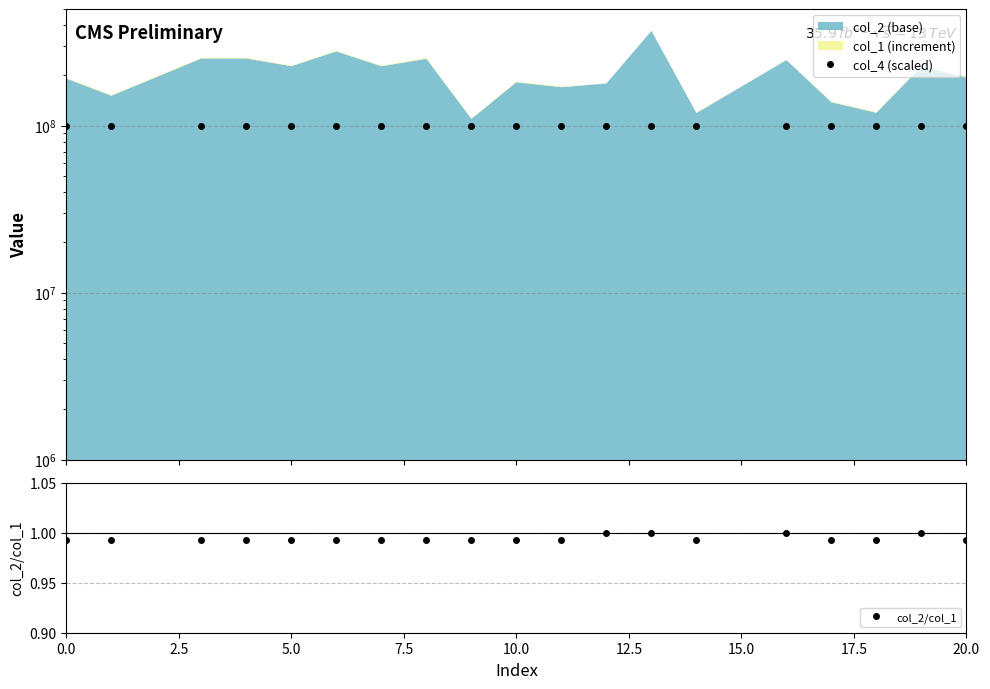

At how many categories does at least one series exceed 26215255?

19